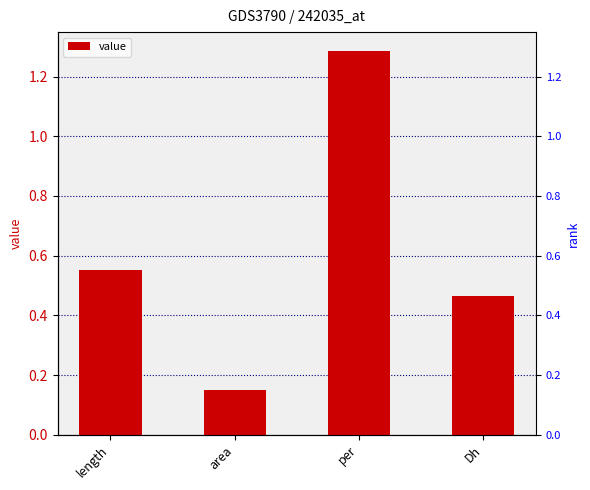

What is the ratio of the value at Dh to the value at per?

0.4